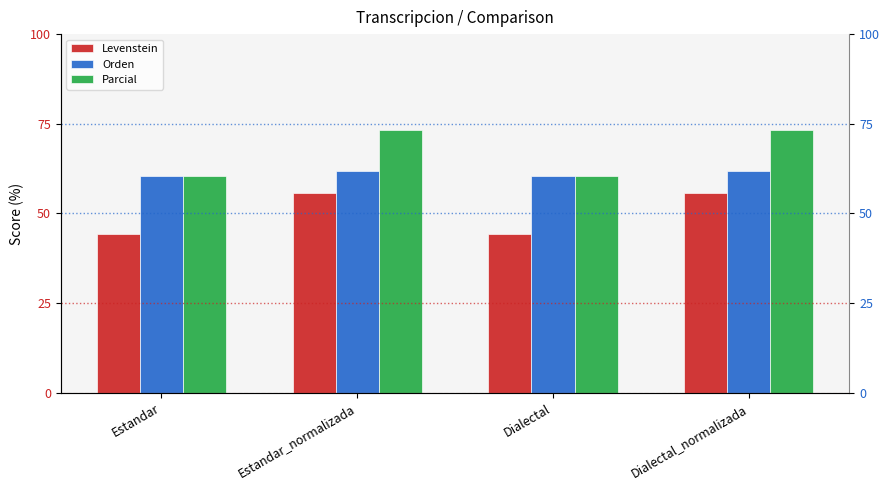

Where does the Orden series first go above 61?

Estandar_normalizada